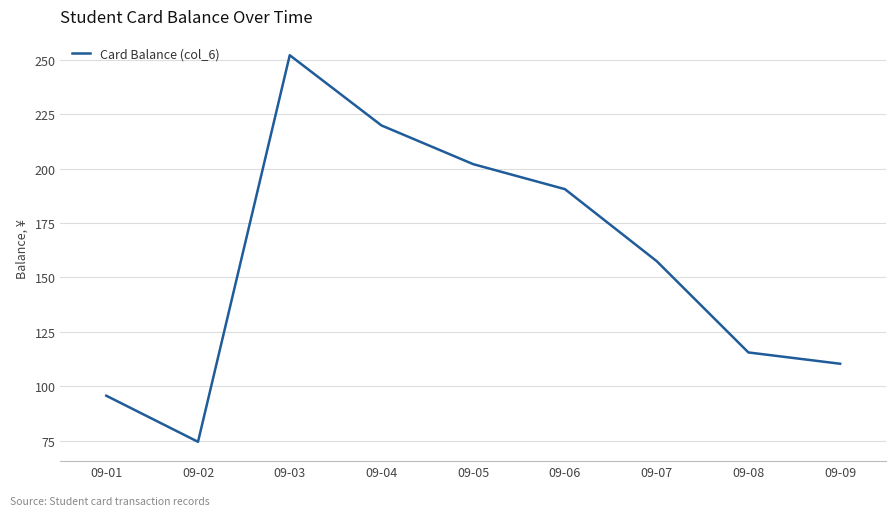

List the labels in order of value, largest first.

09-03, 09-04, 09-05, 09-06, 09-07, 09-08, 09-09, 09-01, 09-02